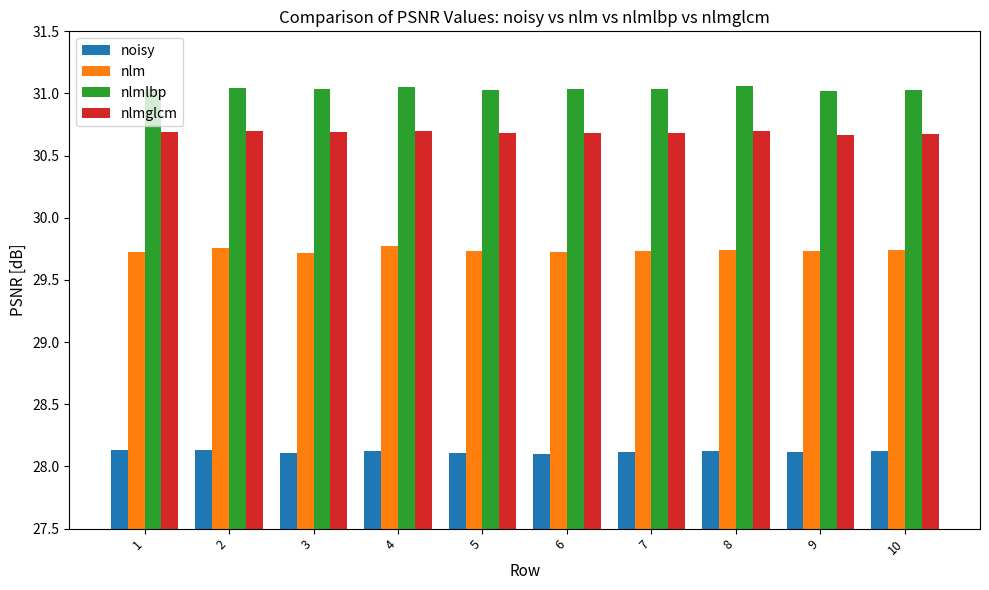

Are the bars grouped side by side (vs. stacked)?

Yes